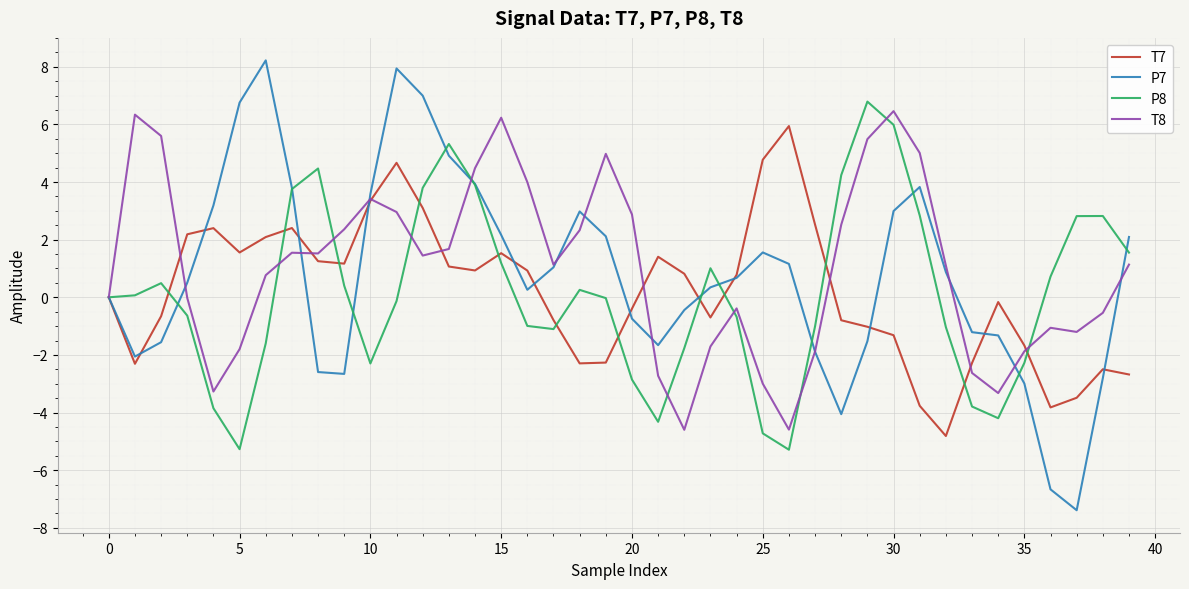

Which series has the largest range (max minus min)?

P7